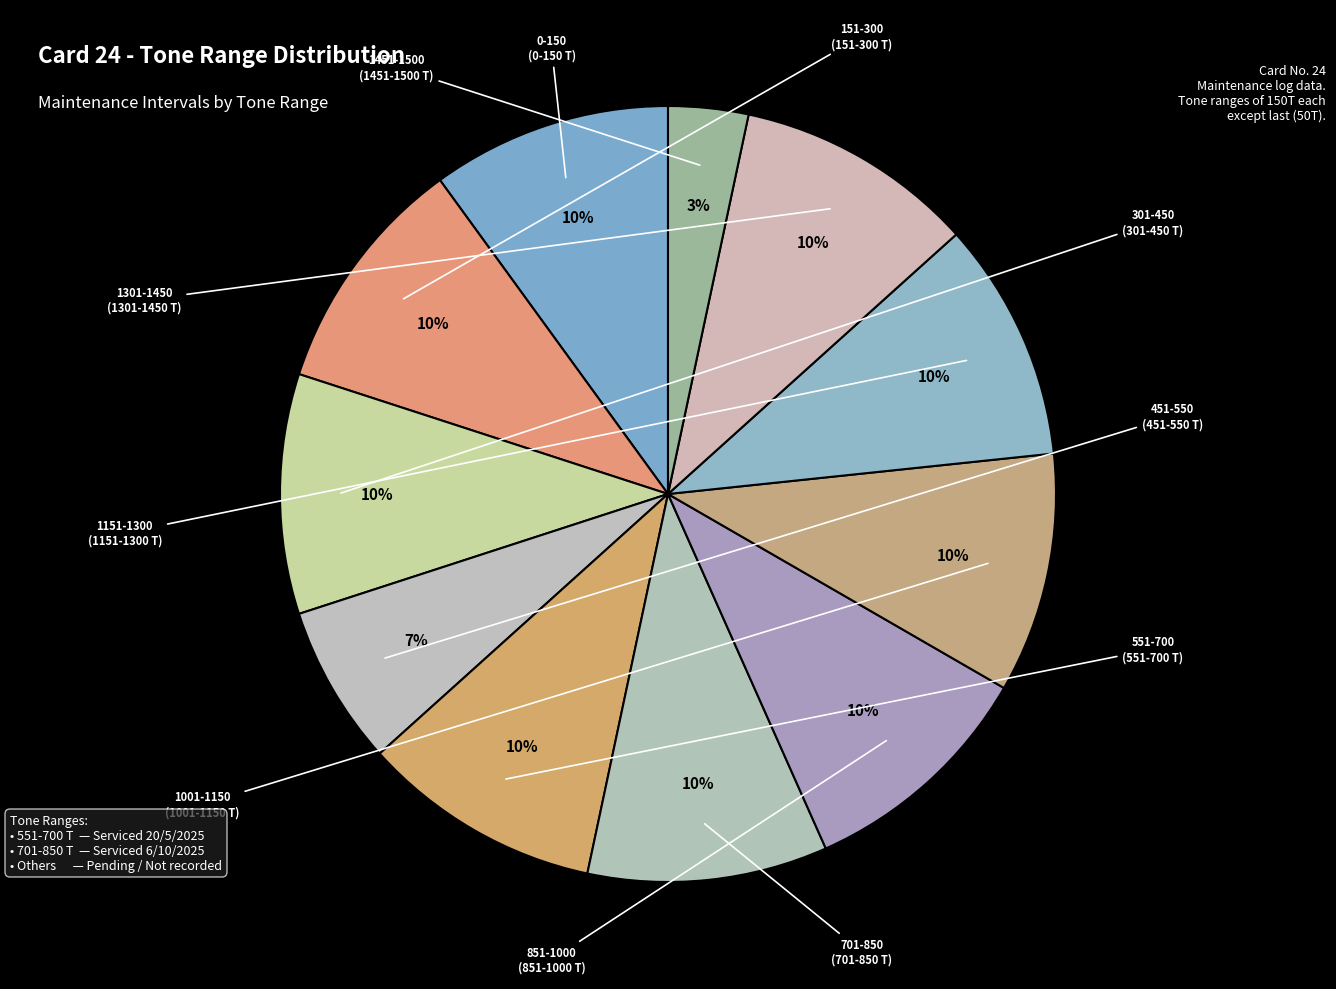

Which slice is the largest?

0-150